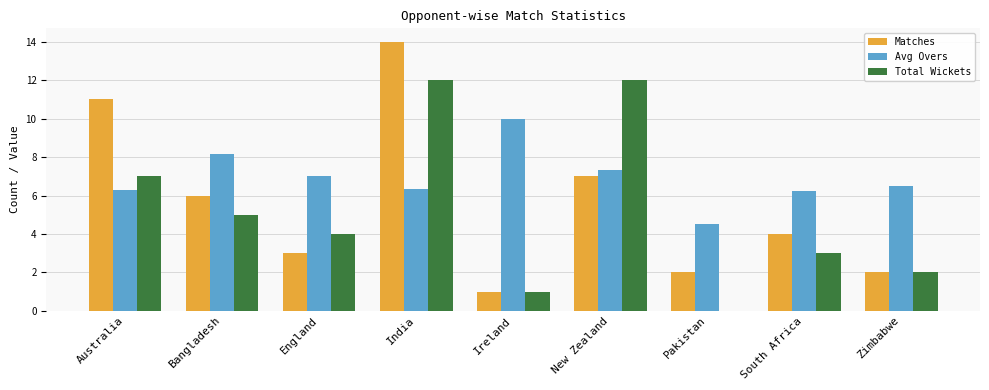

The Total Wickets series shows 2.5 at England. True or false?

False